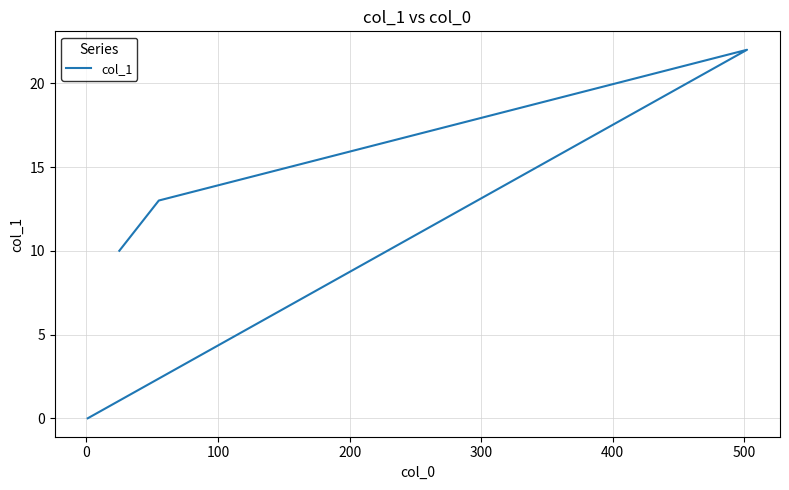

The chart shows a value of 10 at 100. True or false?

False